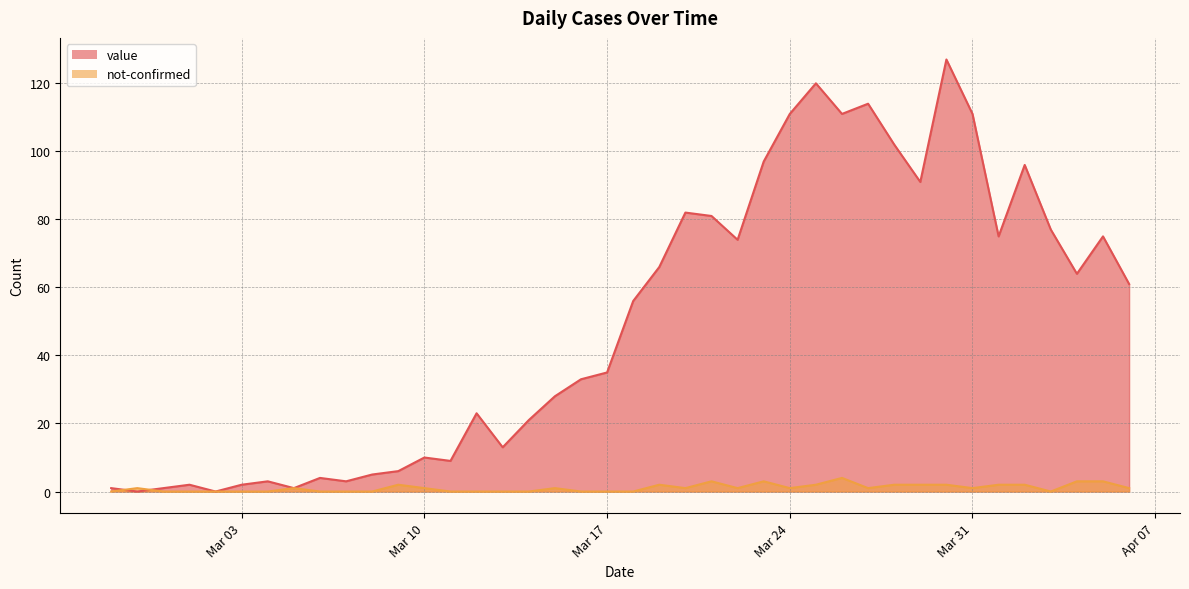

What is the highest value of the not-confirmed series?

4